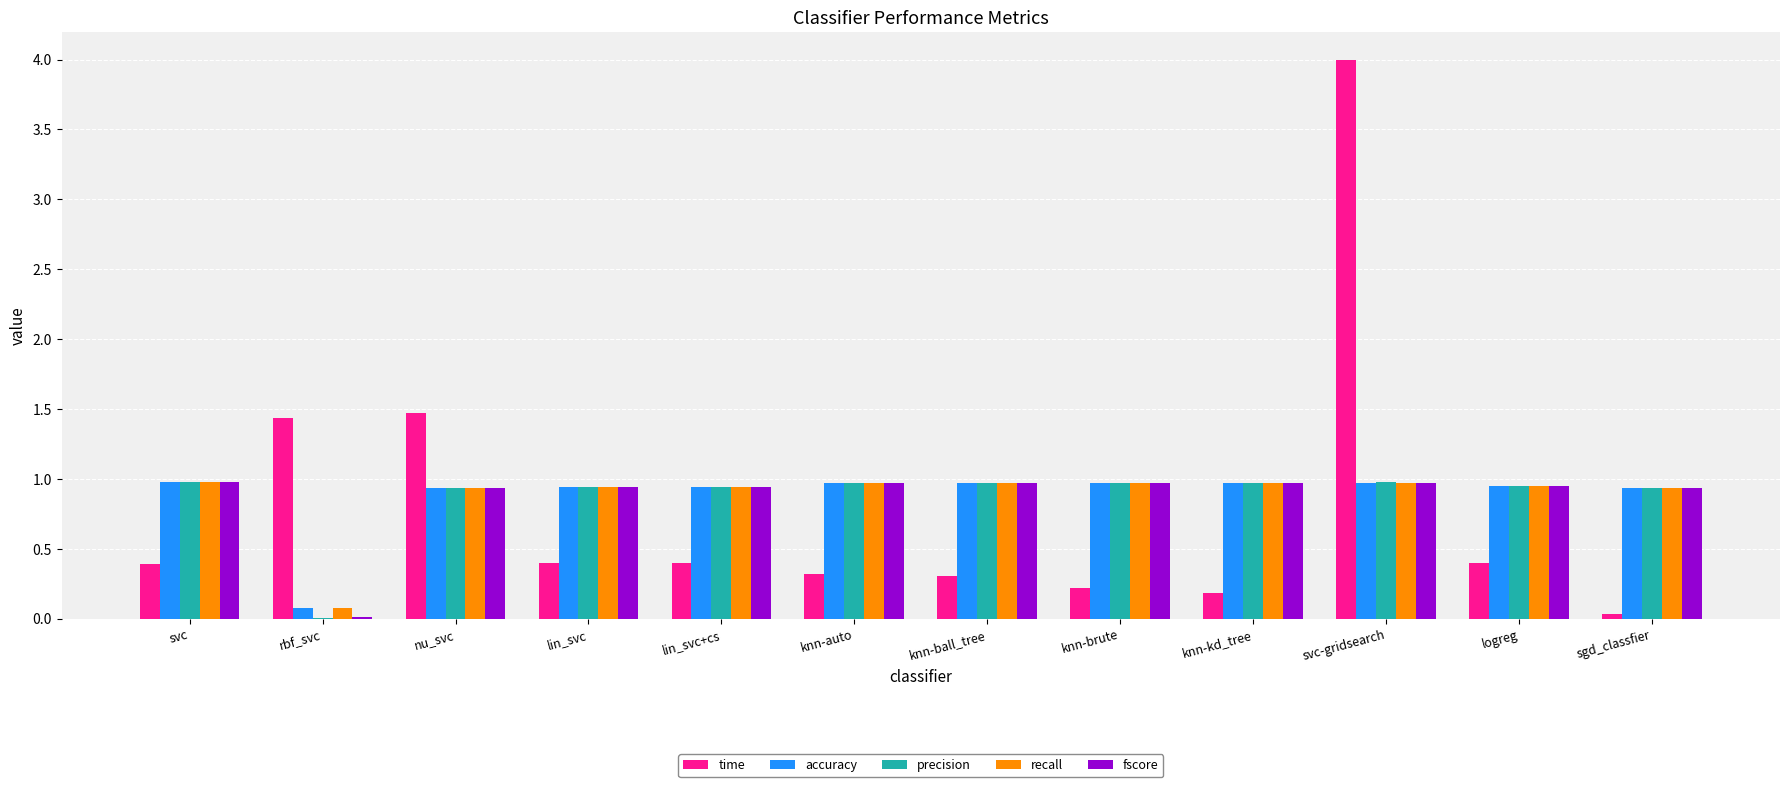

How many data points does each series have?

12